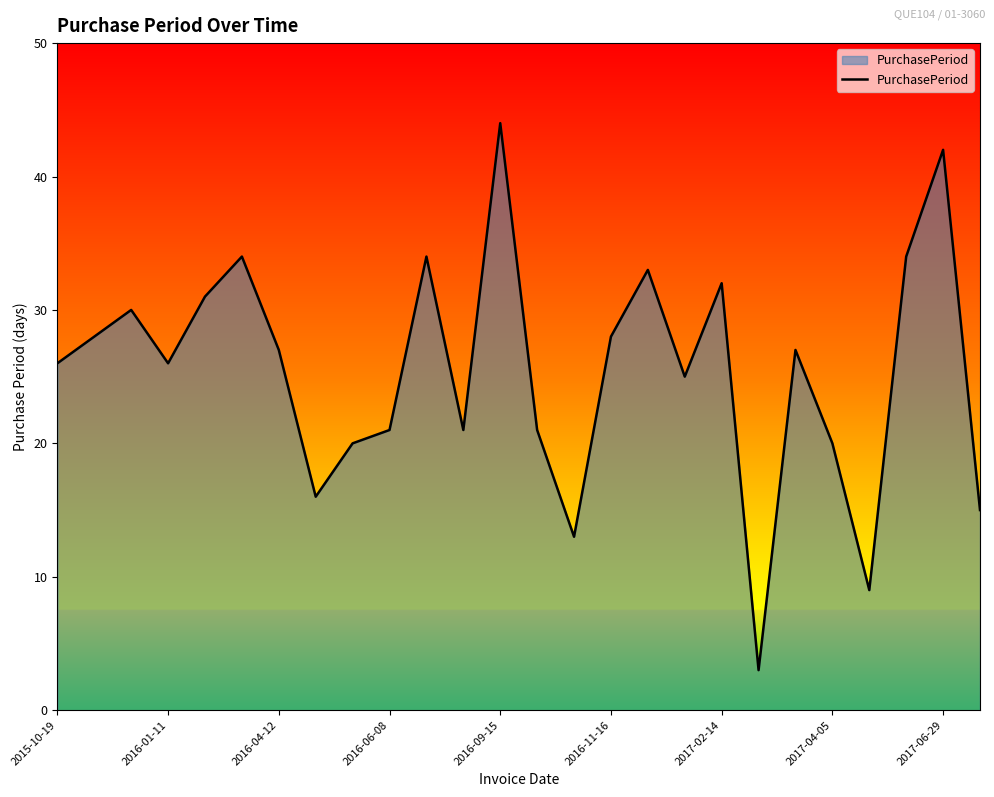

What is the minimum value shown in the chart?

3